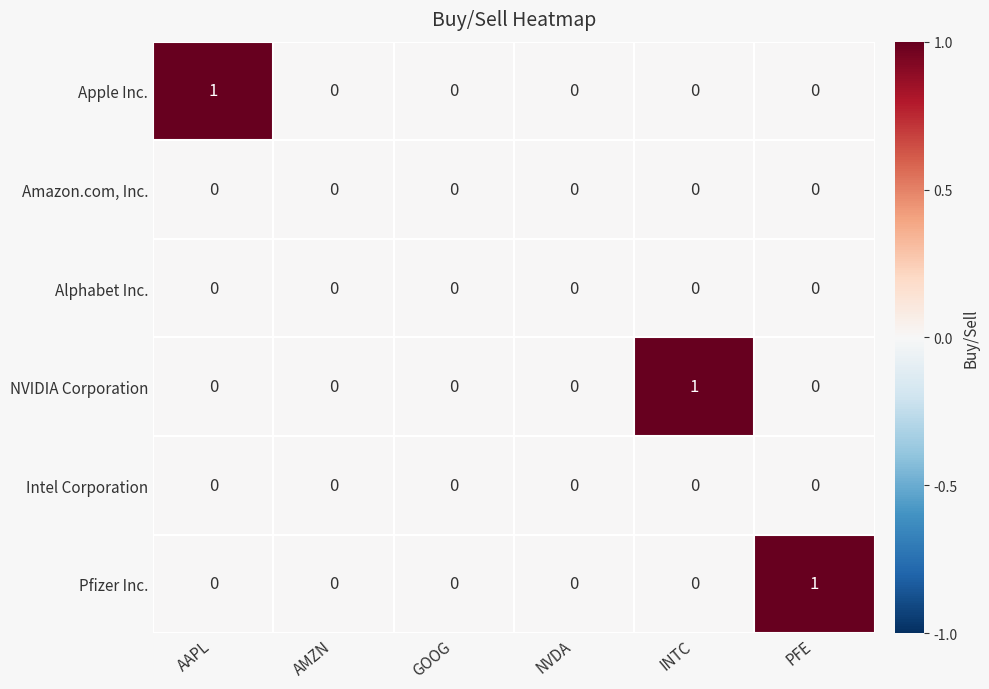

The value of Apple Inc. at NVDA is 0. True or false?

True